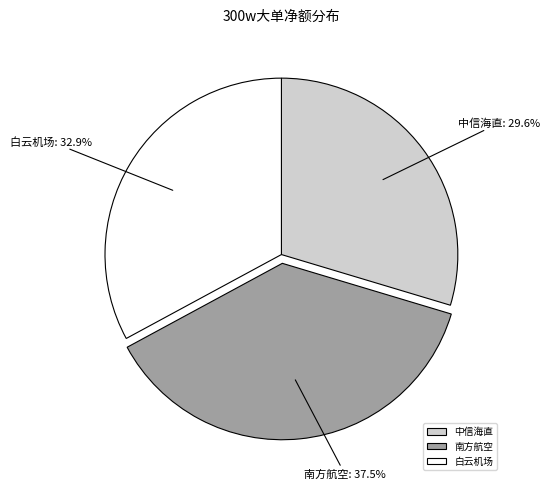

Which slice is the smallest?

中信海直